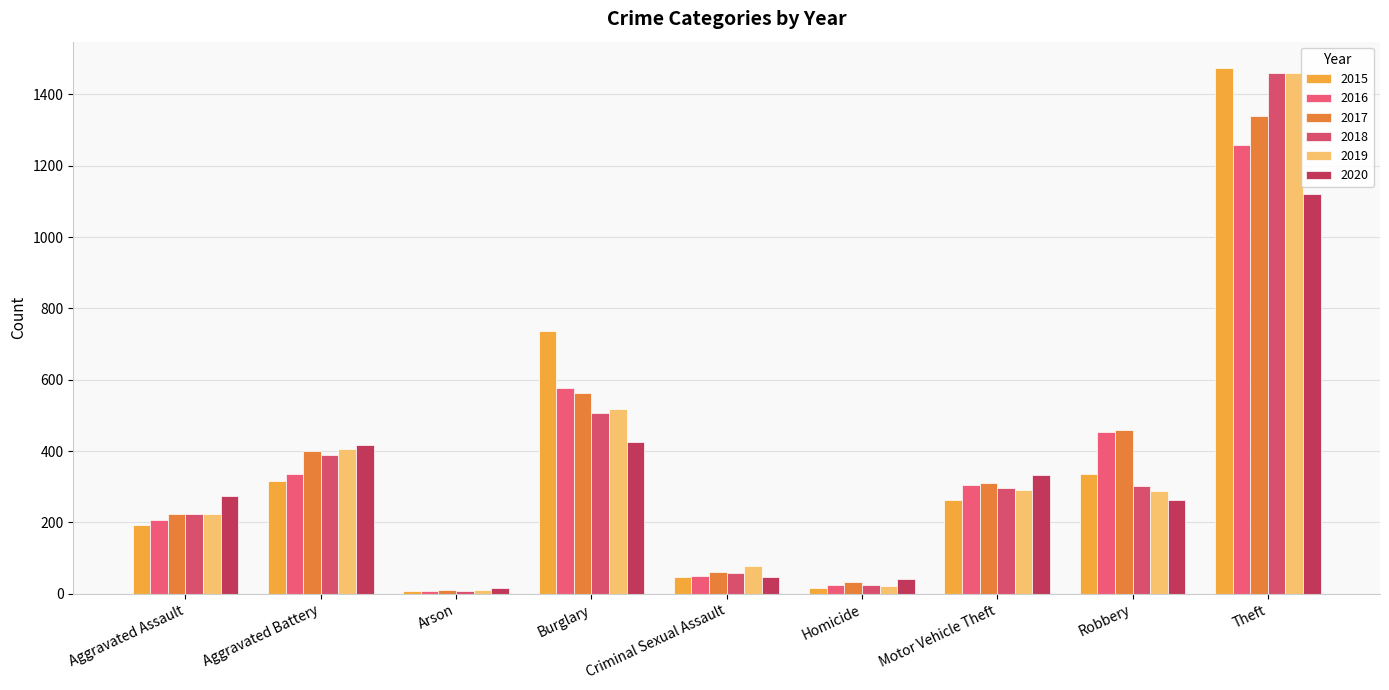

What is the sum of the 2016 values at Robbery and Homicide?

480